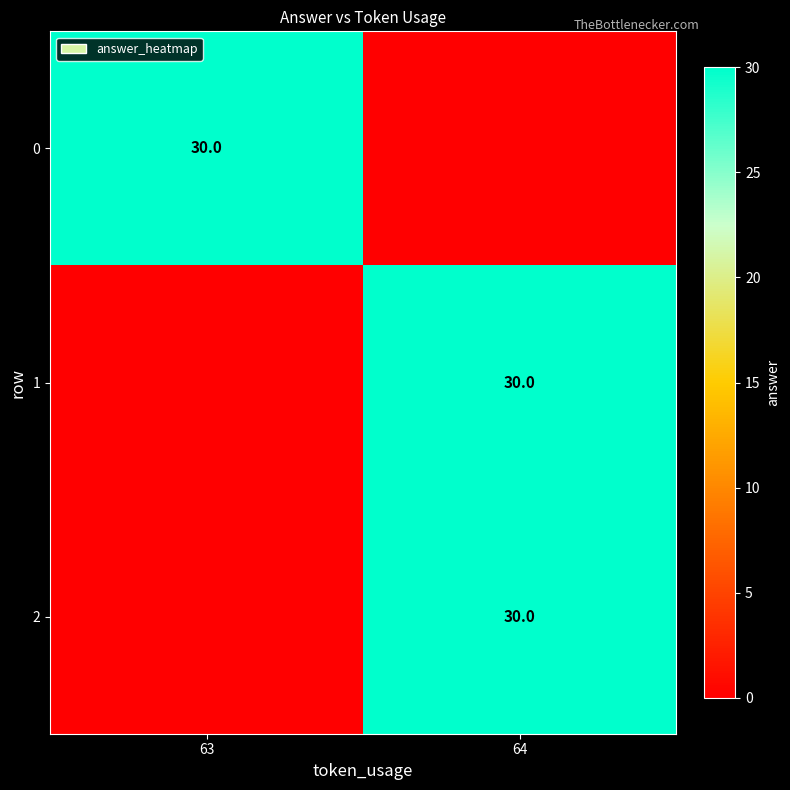

How many categories are shown in the chart?

2